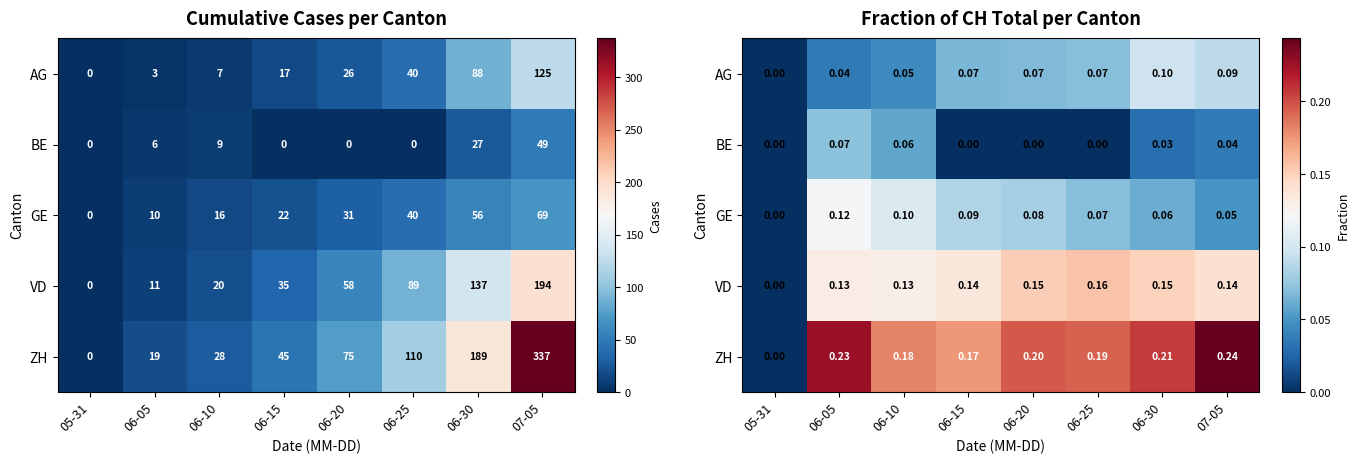

The VD series shows 0.1 at 06-15. True or false?

True